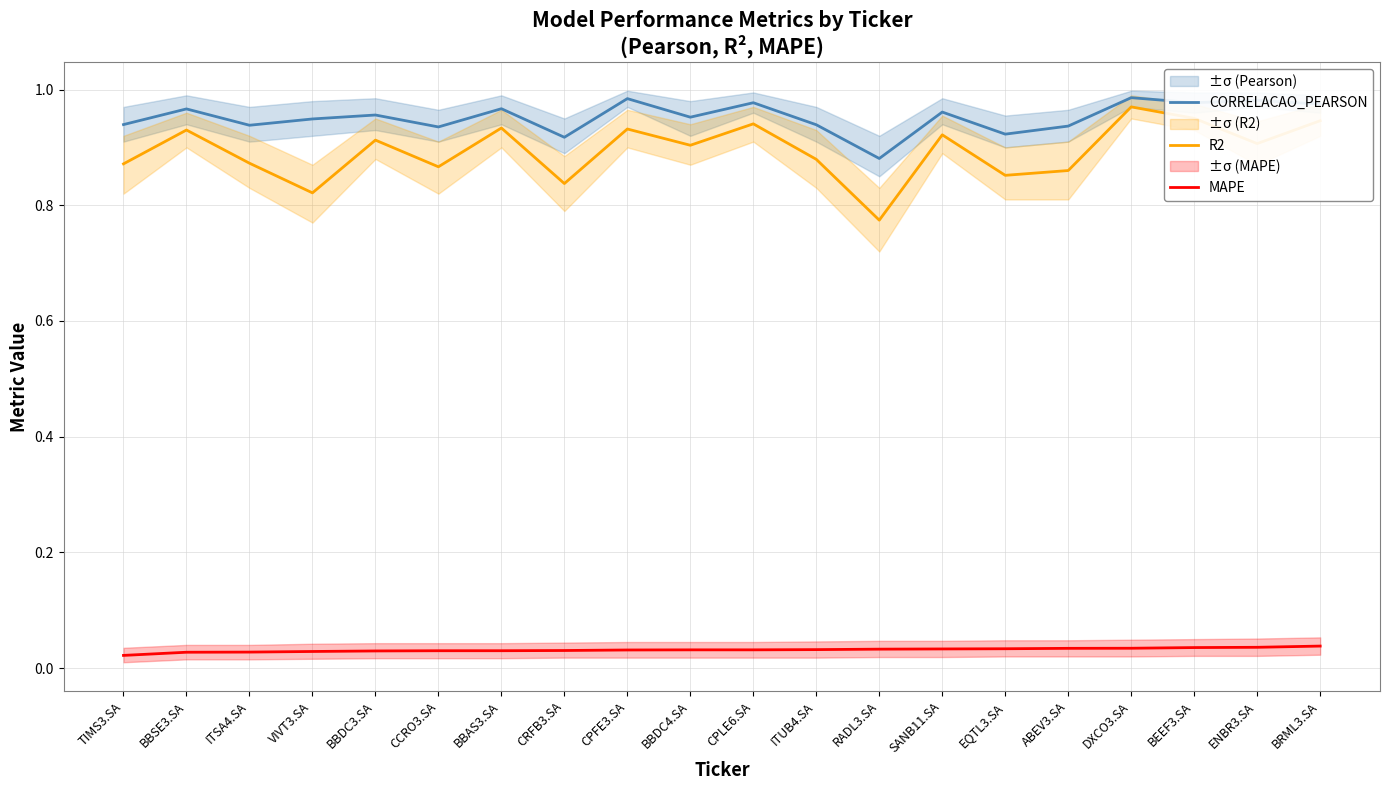

Rank the series by their maximum value, from lowest to highest.

MAPE, R2, CORRELACAO_PEARSON